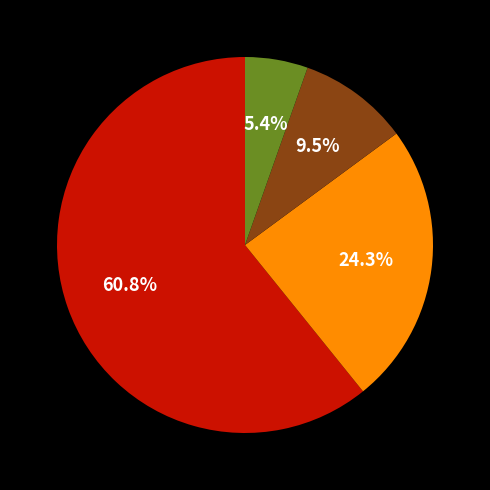

Is there any slice that represents more than half of the pie?

Yes